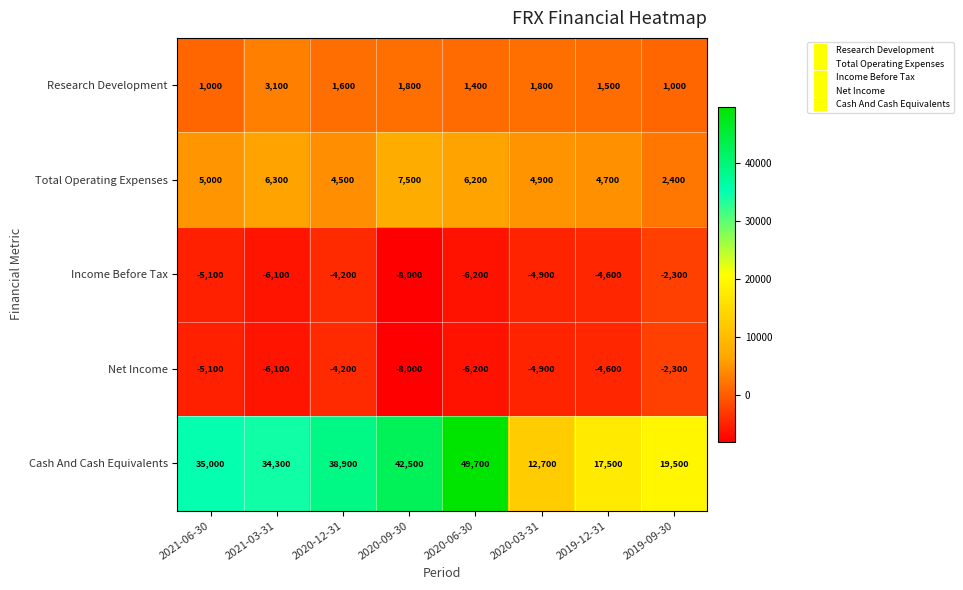

What is the approximate value of Income Before Tax at 2019-12-31?

-4600